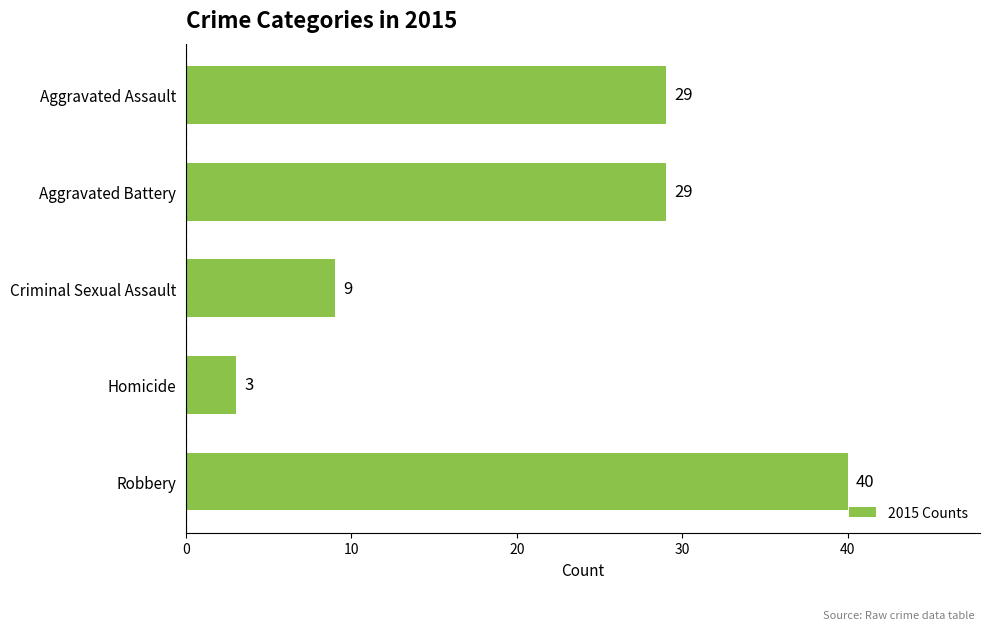

What is the label of the 5th bar from the bottom?

Aggravated Assault